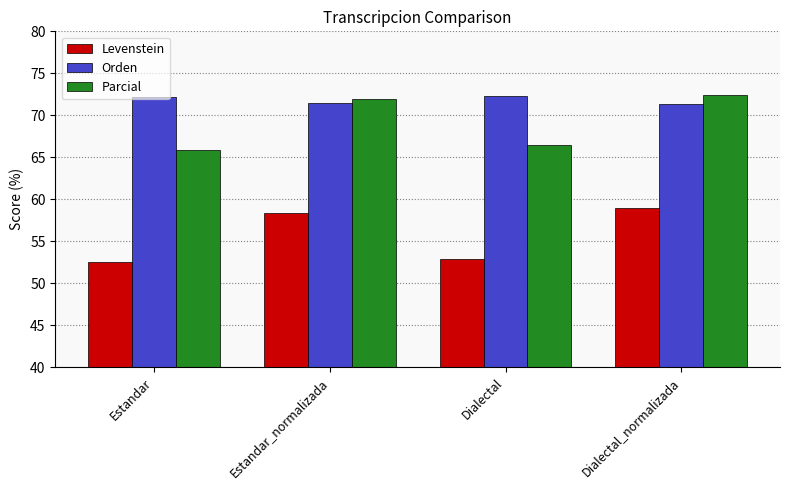

What is the difference between the second highest and minimum values in the Orden series?

0.8